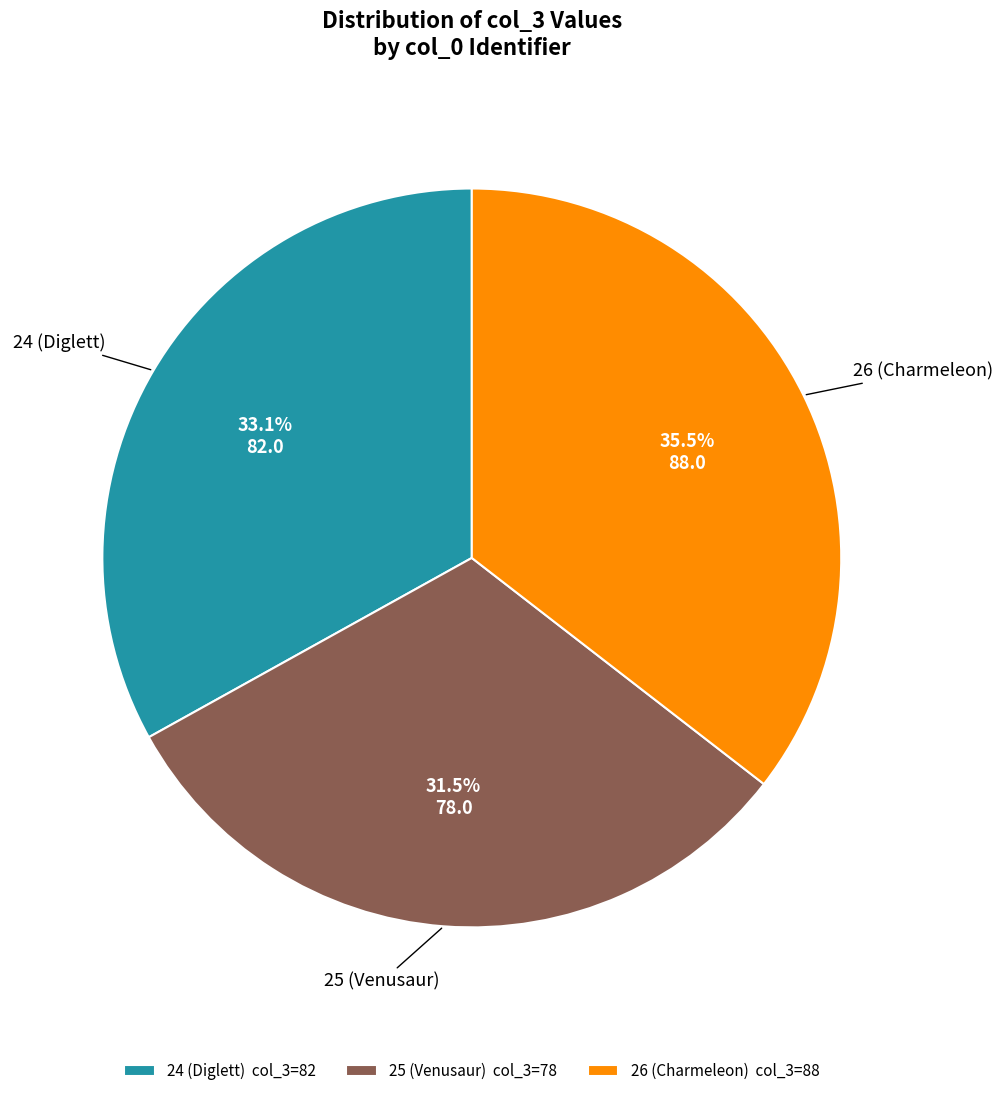

Is it true that 24 (Diglett) is 42% of the pie?

False